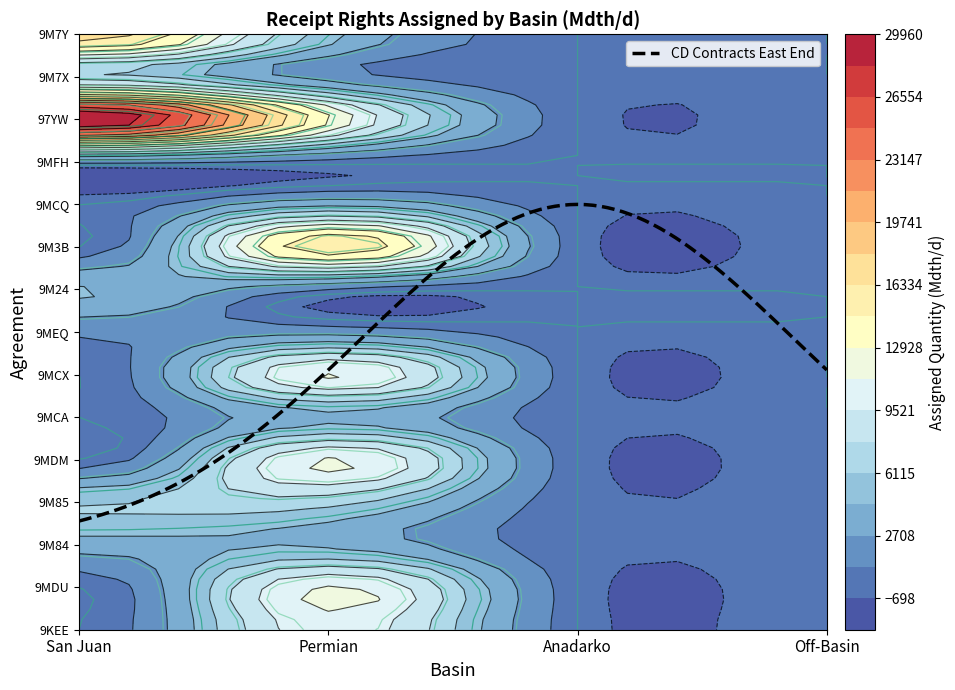

The value of 9MFH at Off-Basin is 0. True or false?

True